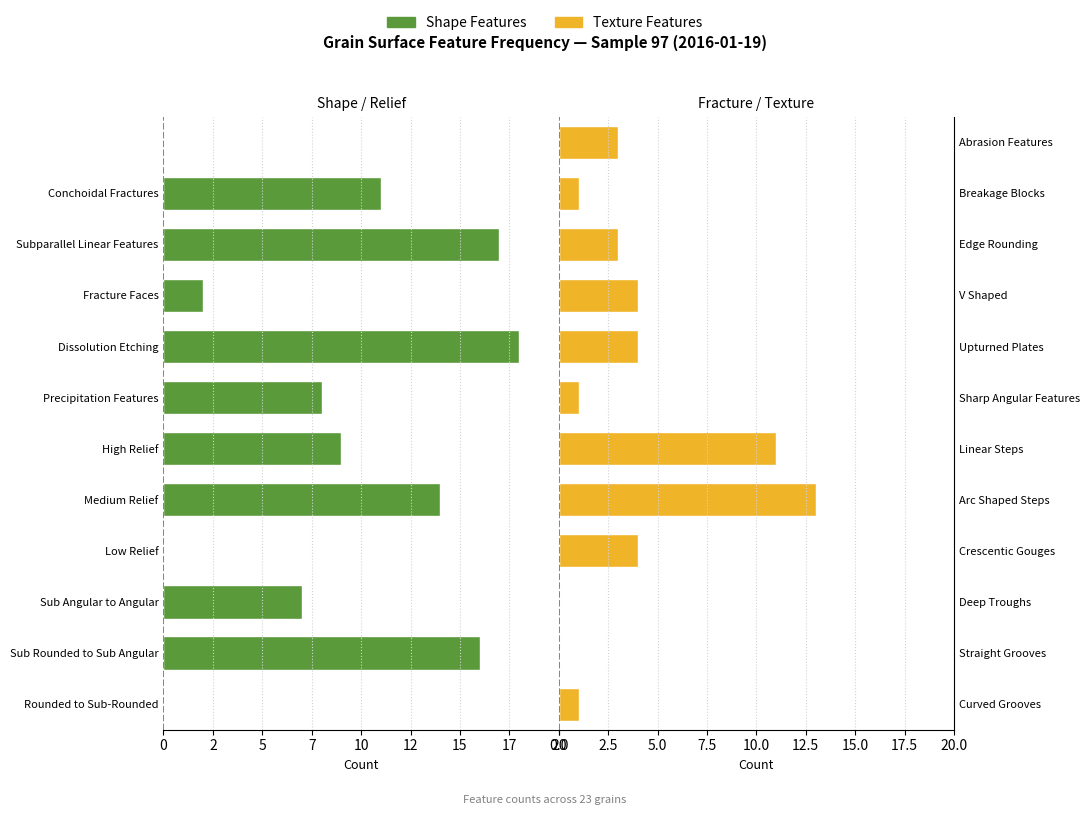

Reading left to right, what are all the values shown in this chart?

Shape Features: 0	-16	-7	0	-14	-9	-8	-18	-2	-17	-11	0
Texture Features: 1	0	0	4	13	11	1	4	4	3	1	3